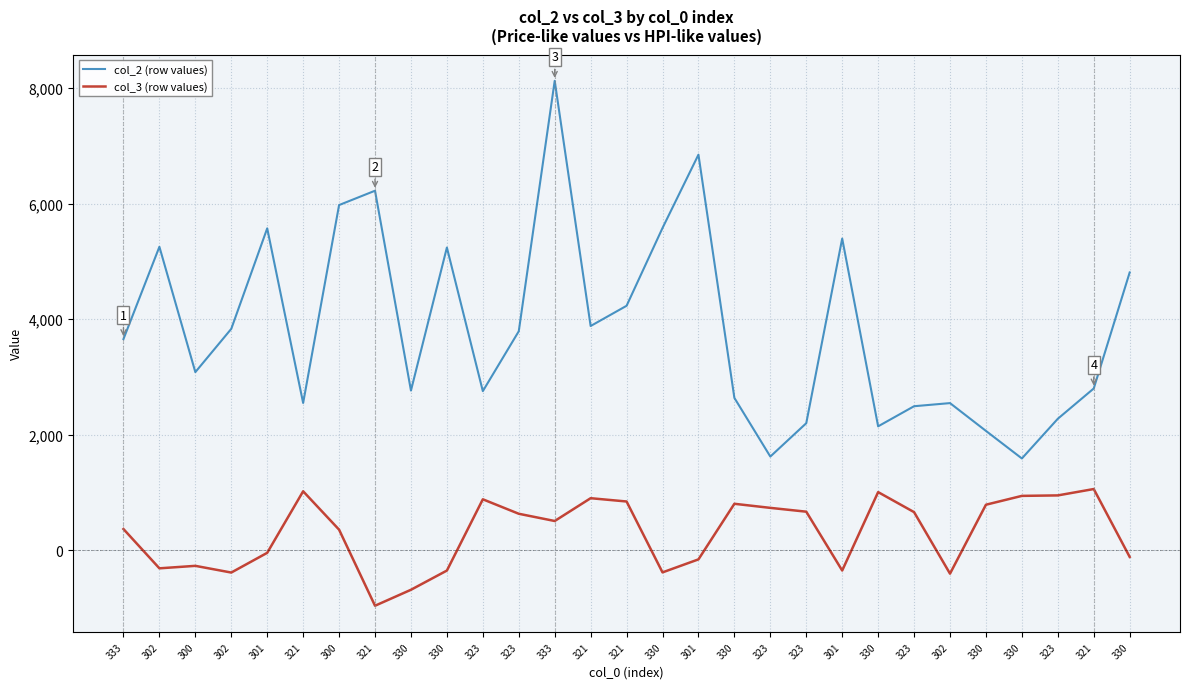

Rank the series by their maximum value, from highest to lowest.

col_2 (row values), col_3 (row values)